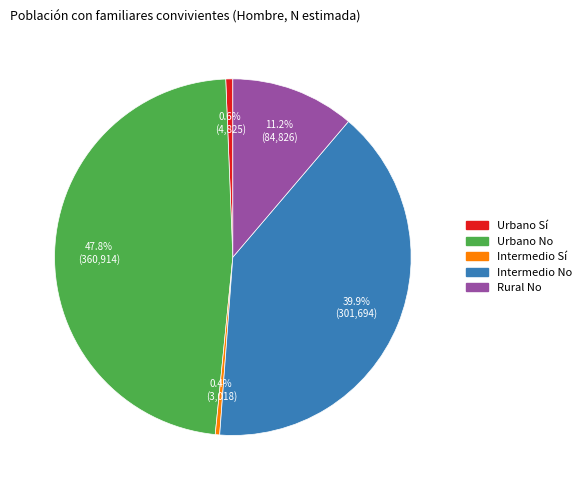

True or false: Rural No accounts for 11% of the total.

True